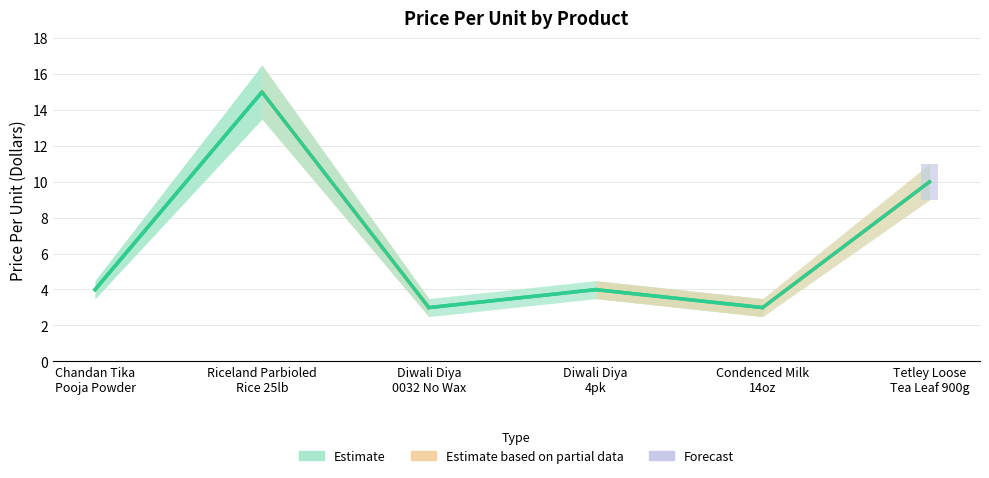

Which has a higher value, Tetley Loose
Tea Leaf 900g or Diwali Diya
4pk?

Tetley Loose
Tea Leaf 900g